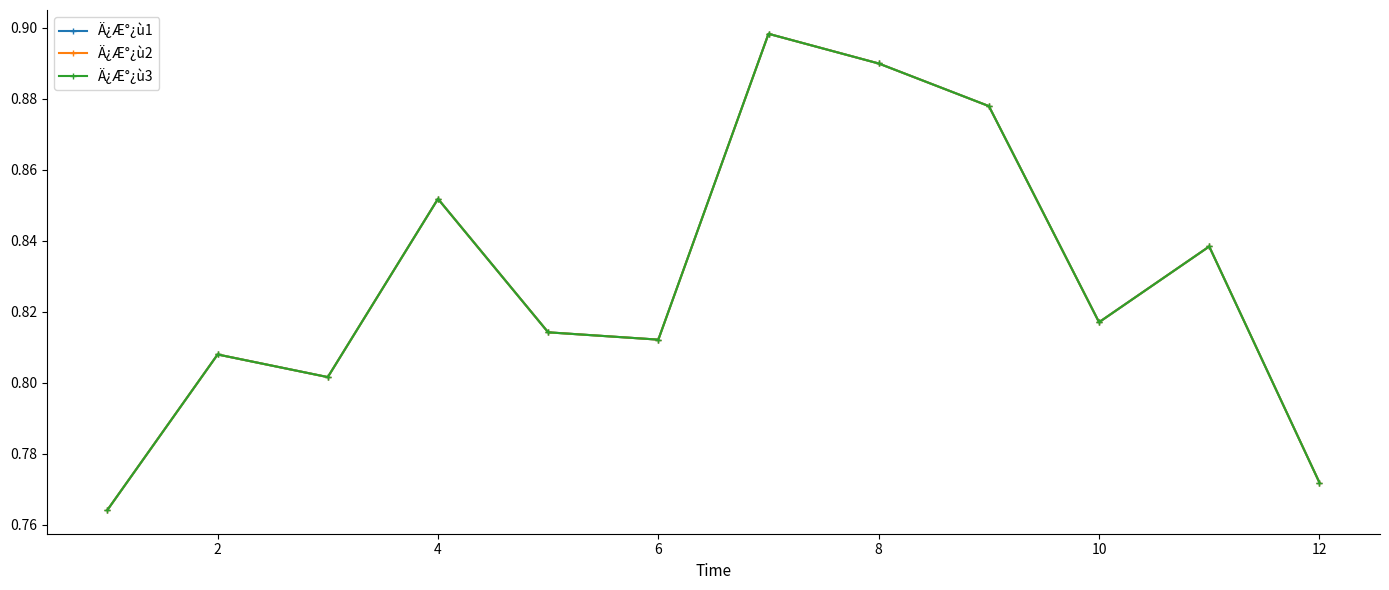

What is the greatest value displayed?

0.9